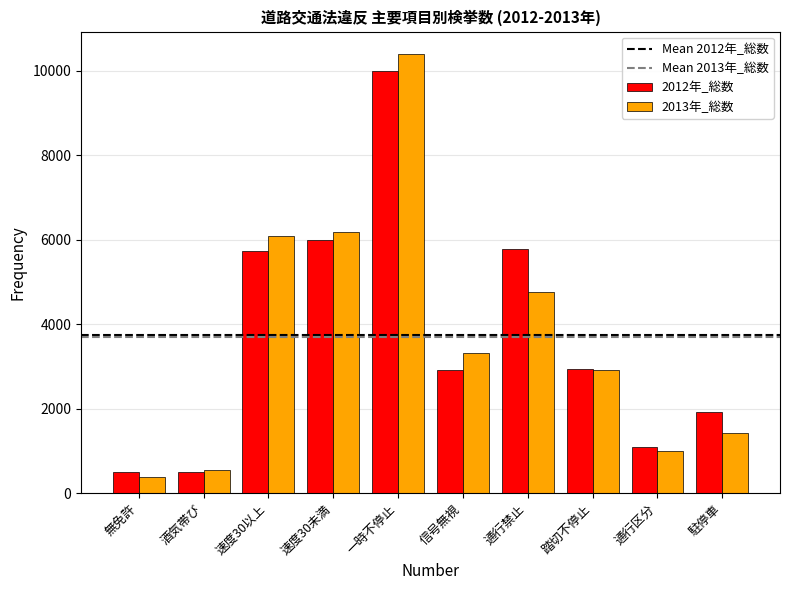

The 2012年_総数 series shows 16467 at 一時不停止. True or false?

False